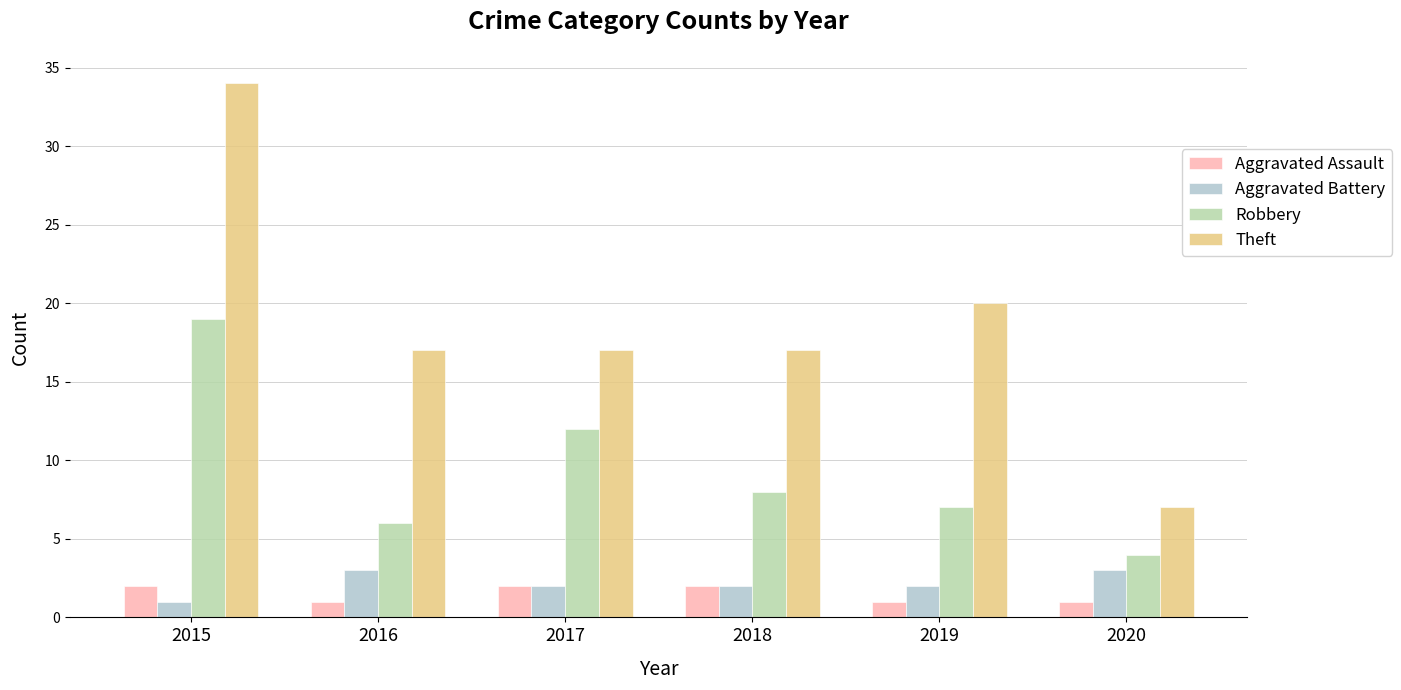

How many distinct data groups are displayed?

4